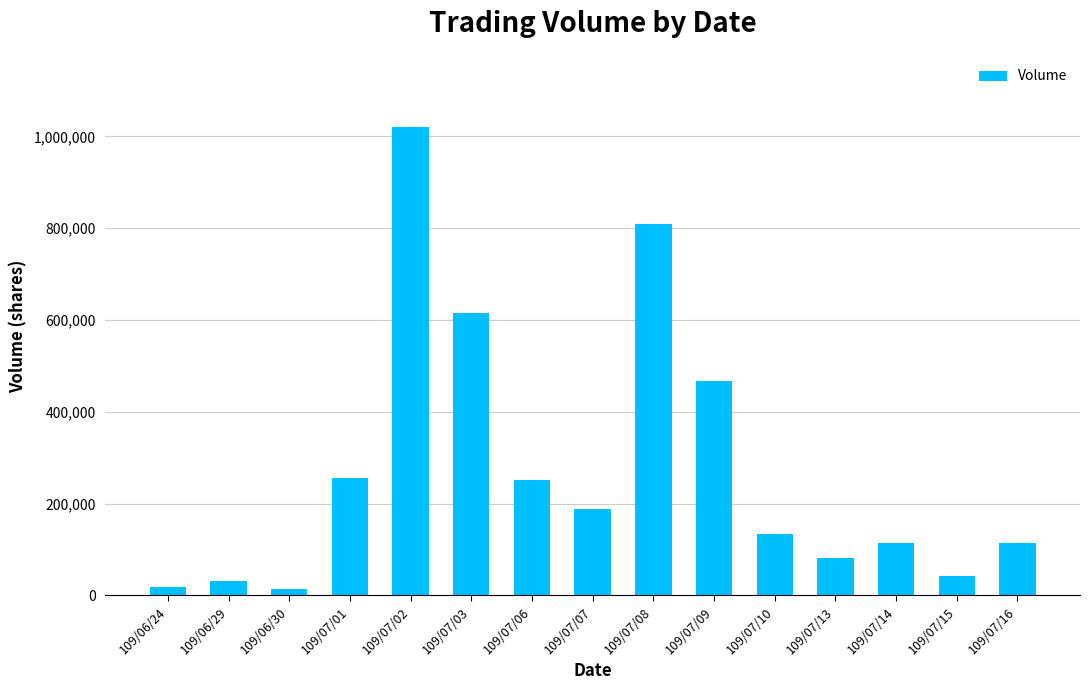

Where is the data nearest to the value 516500?

109/07/09